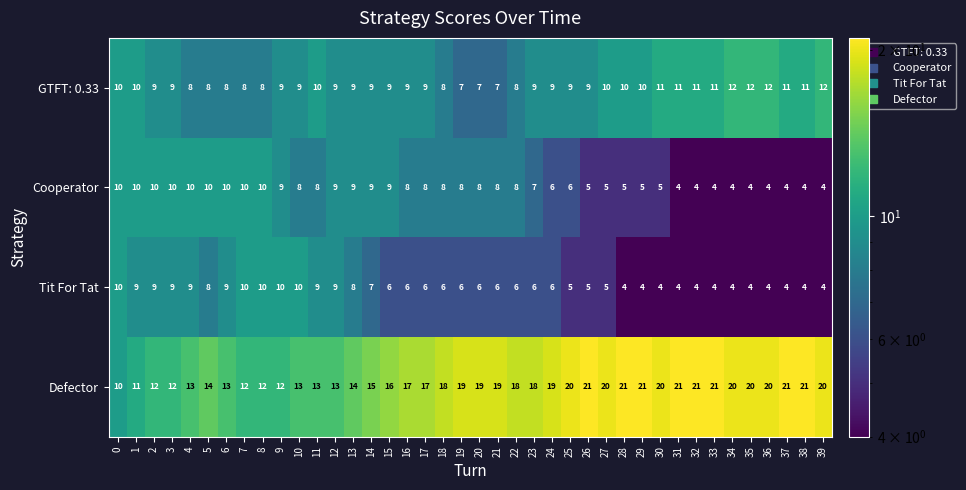

Which series has the largest range (max minus min)?

Defector